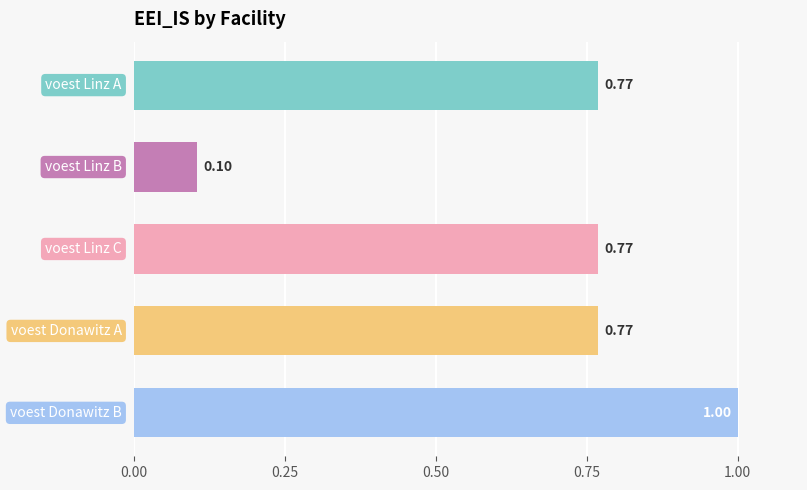

What is the maximum value shown in the chart?

1.0